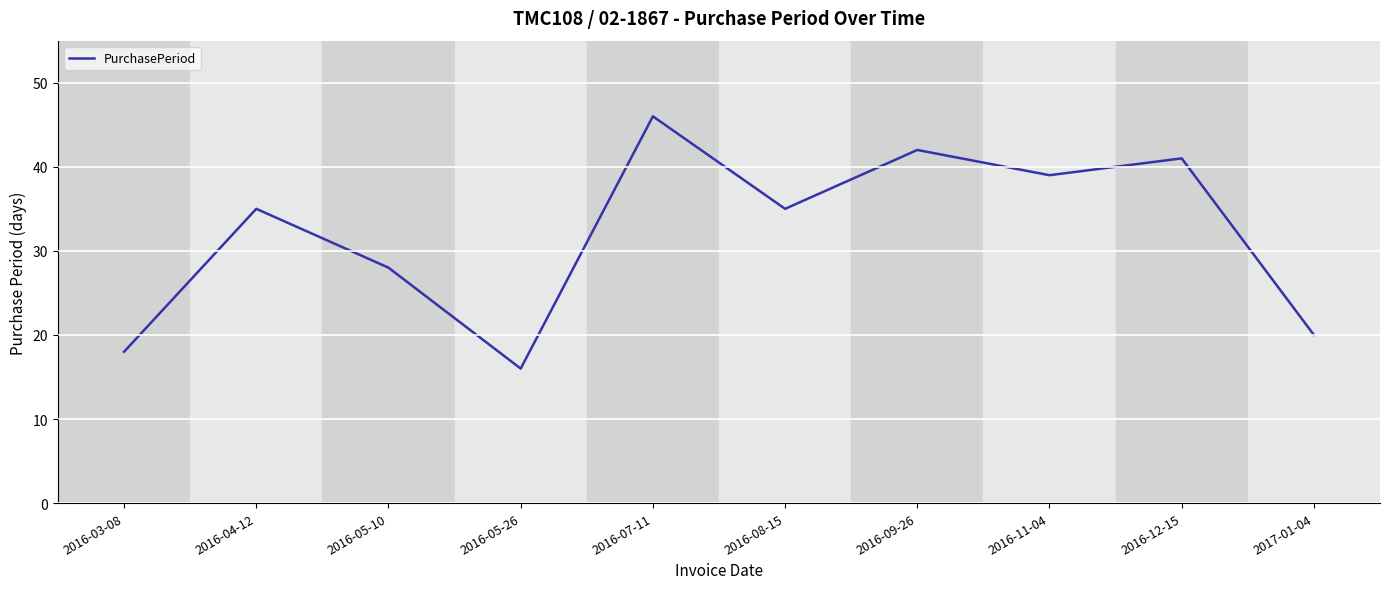

What is the difference between the maximum and minimum values?

30